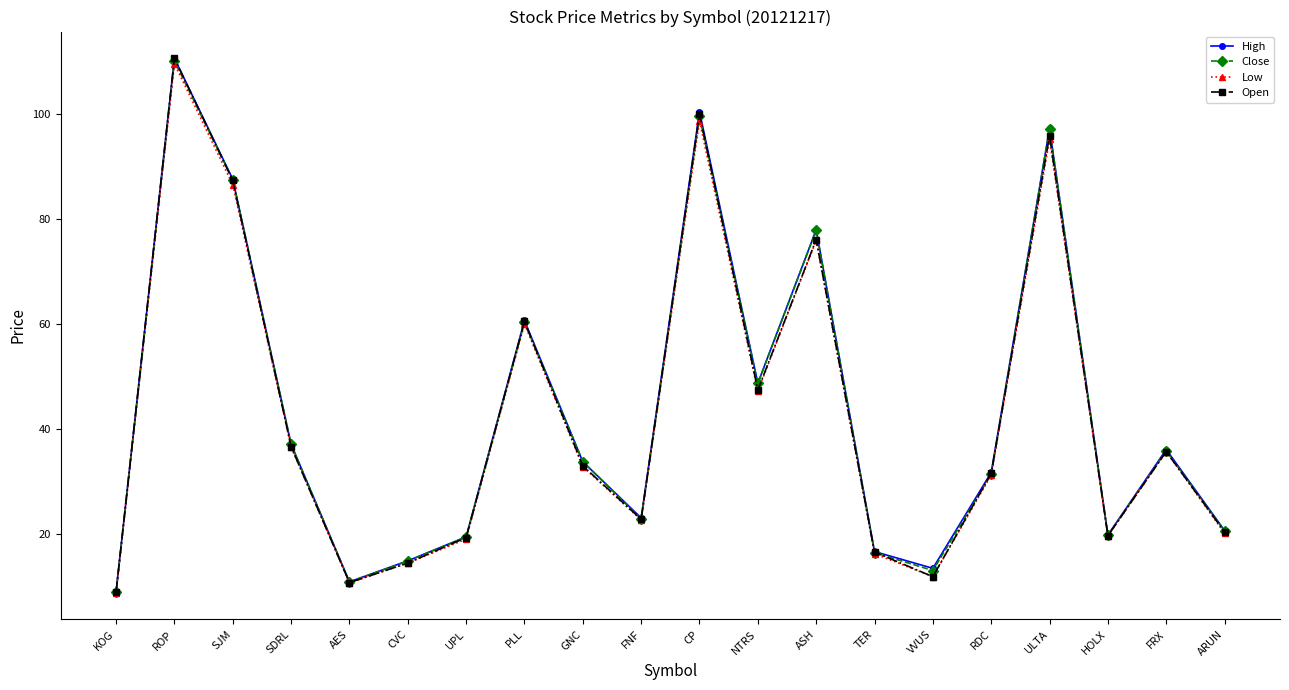

Where is High nearest to the value 59?

PLL